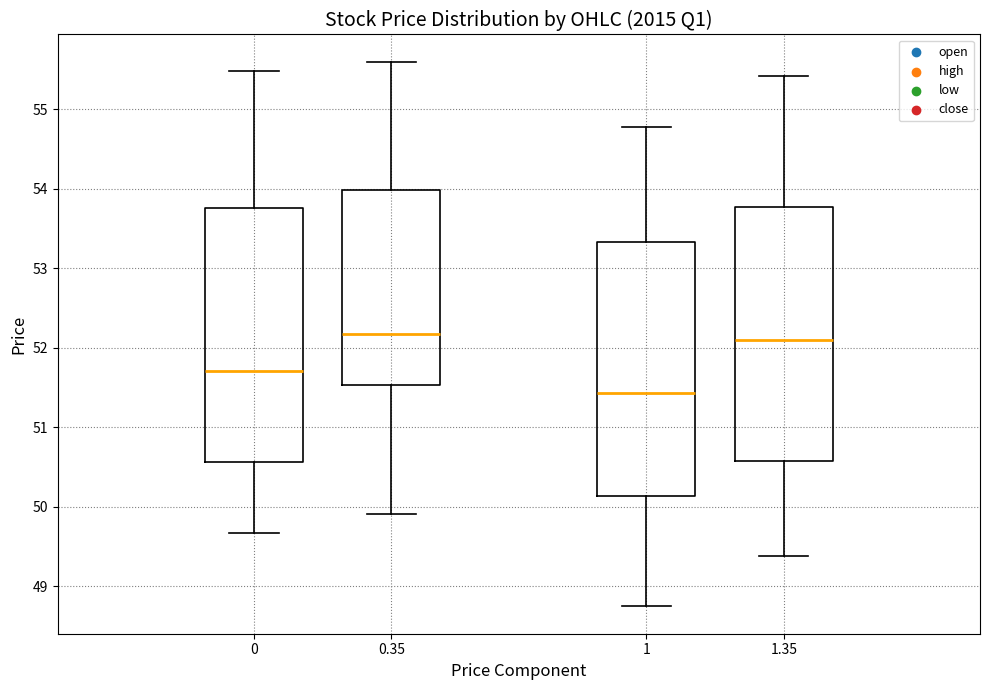

Reading left to right, transcribe this box plot: for each box, give where its median line is, the range the box spans, and where its two whiskers end, as read against the y-axis. The values are not printed on the chart, so give them approximately, as read against the axis.

0: median 51.7, box 50.6 to 53.8, whiskers 49.7 to 55.5
0.35: median 52.2, box 51.5 to 54.0, whiskers 49.9 to 55.6
1: median 51.4, box 50.1 to 53.3, whiskers 48.7 to 54.8
1.35: median 52.1, box 50.6 to 53.8, whiskers 49.4 to 55.4